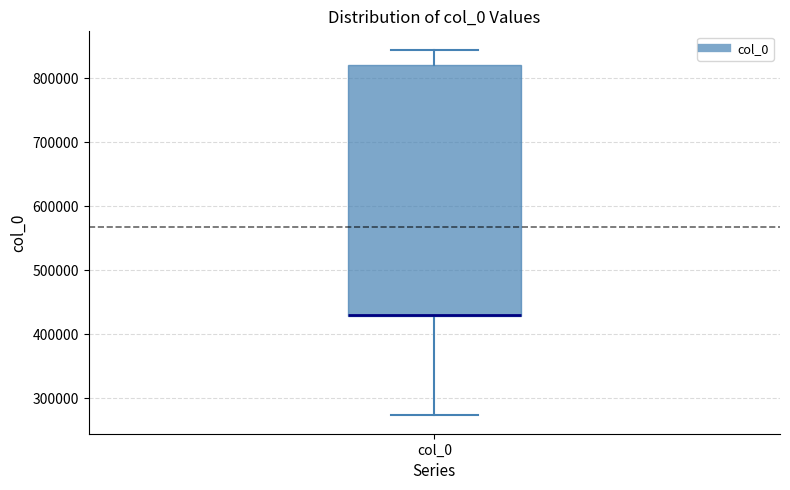

Read this box plot against the y-axis: the position of the median line, the range covered by the box, and the ends of both whiskers. The values are not printed on the chart, so give them approximately, as read against the axis.

median 430000 (drawn on the box's lower edge), box 430000 to 820000, whiskers 270000 to 840000